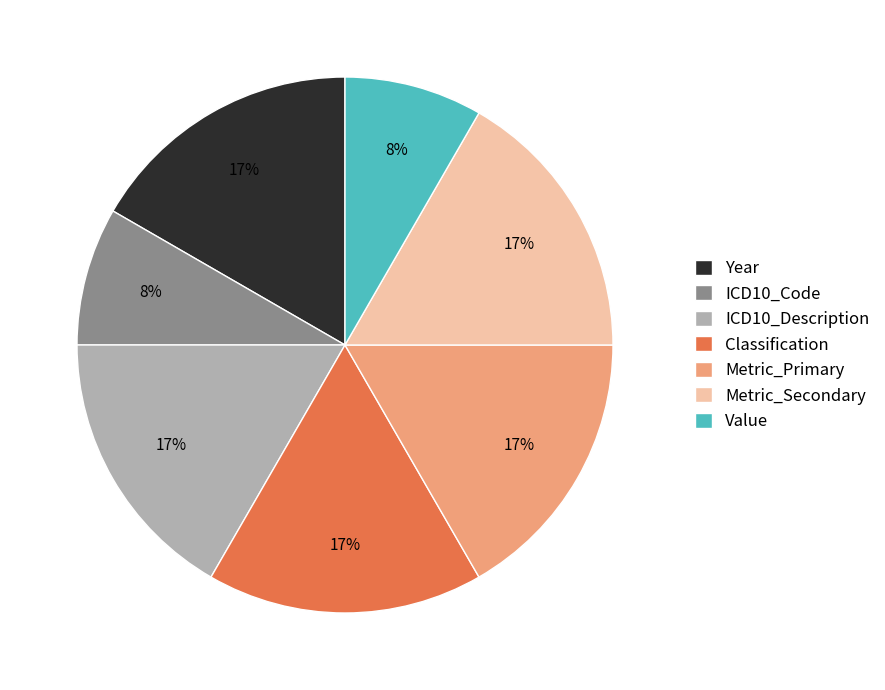

Do ICD10_Description and Value together represent more than half of the pie?

No